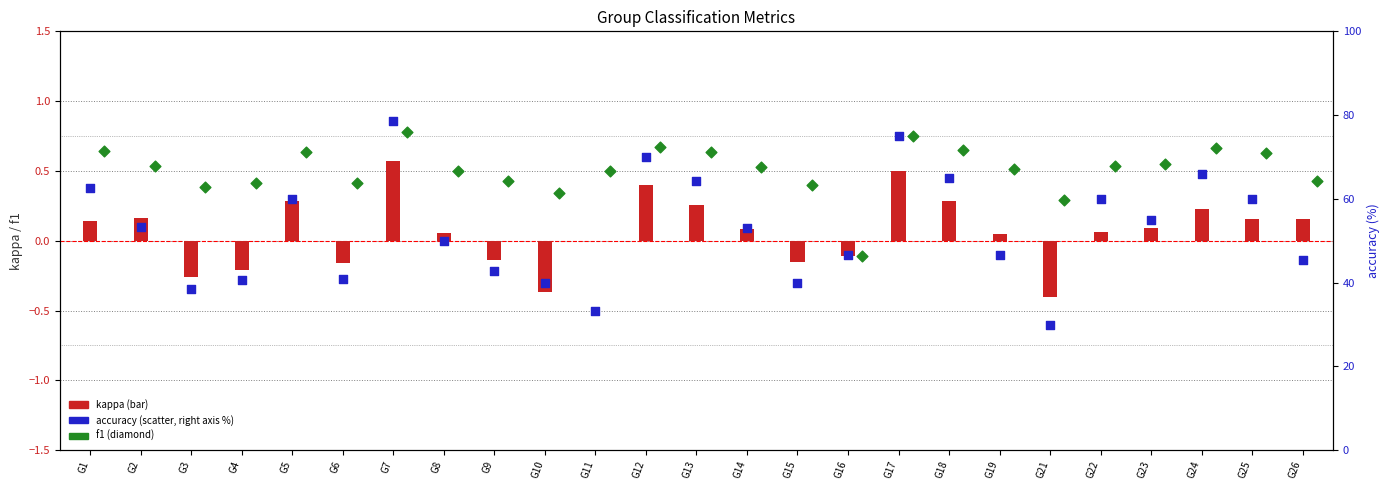

Which series has the largest total across all categories?

accuracy